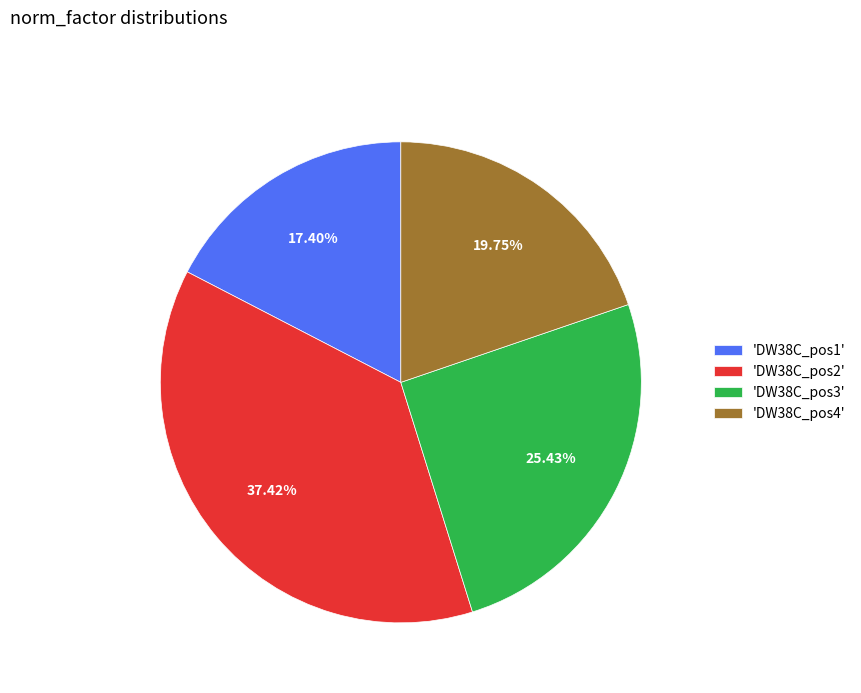

Count the number of slices in the pie.

4